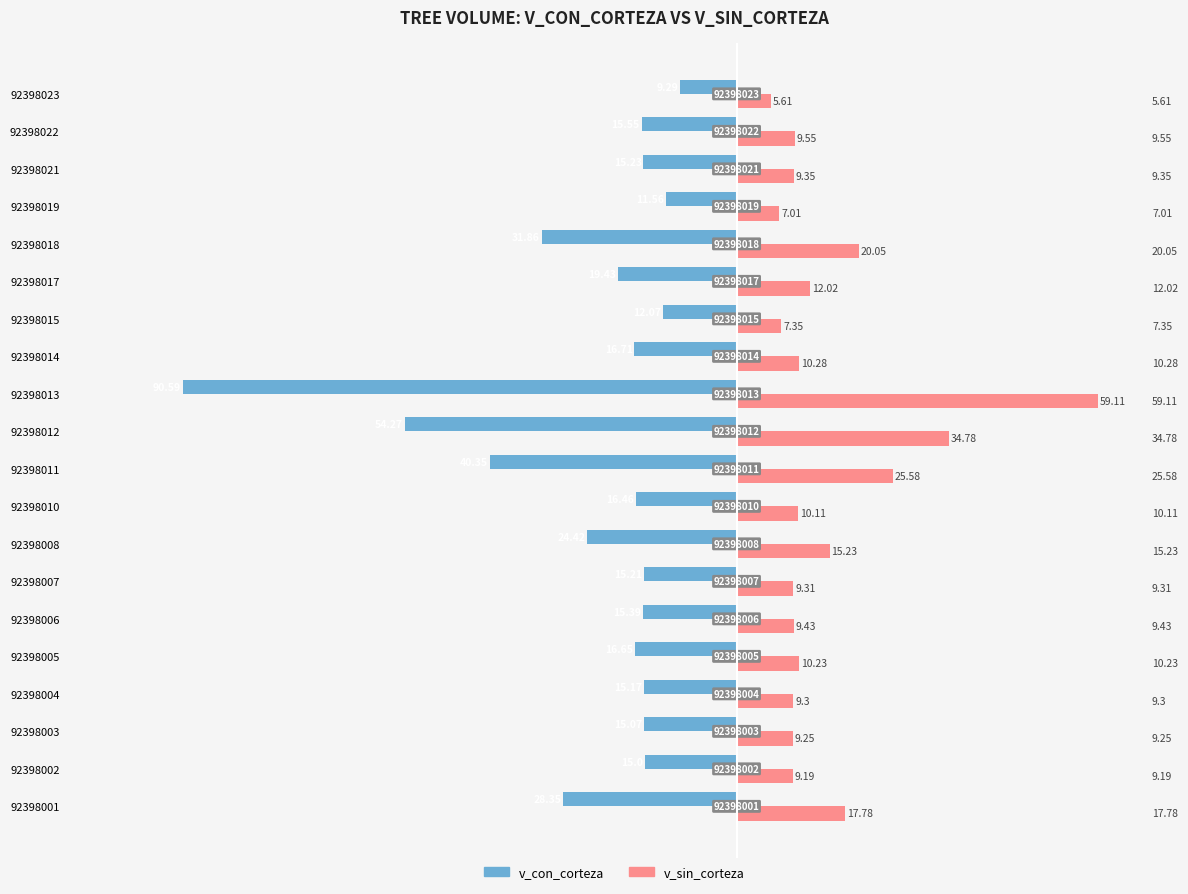

At which label does v_con_corteza reach its peak?

92398023